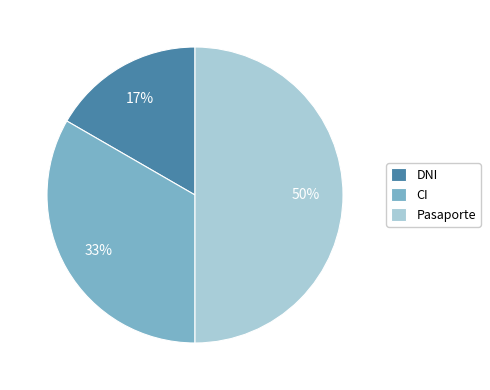

What percentage is the Pasaporte slice, to the nearest percent?

50%